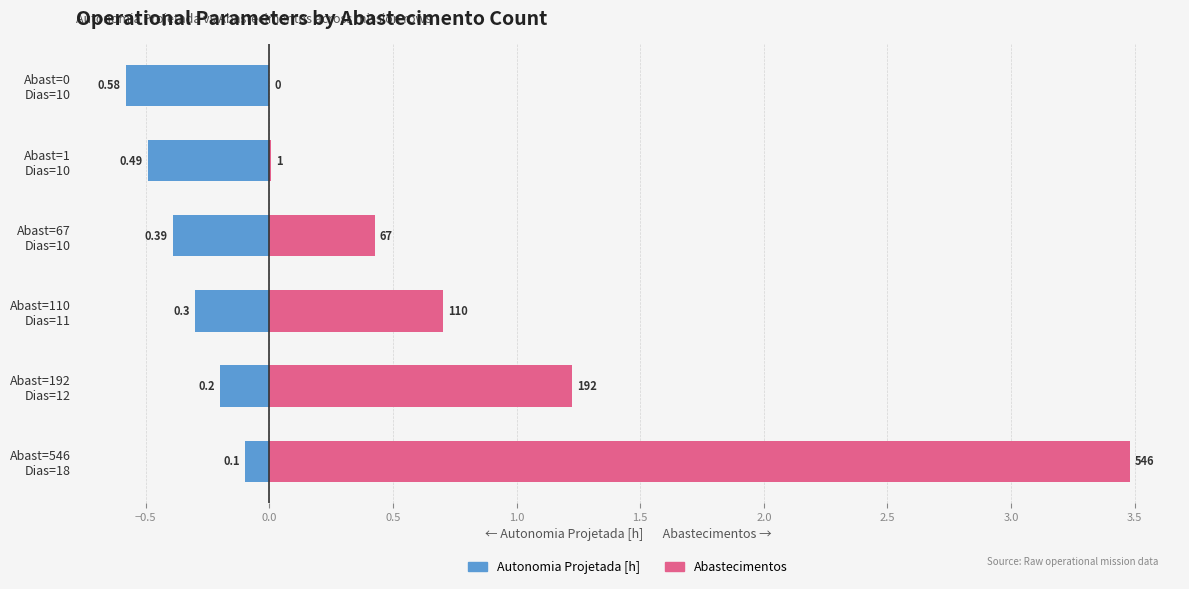

How many bars are there in each group?

2